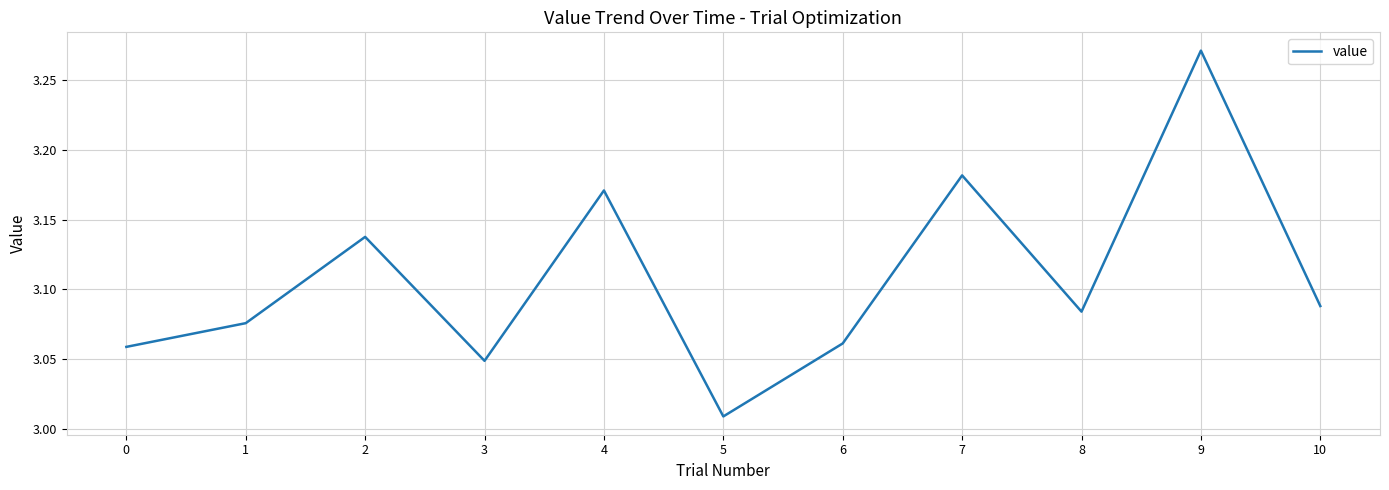

Rank the categories by value from highest to lowest.

9, 7, 4, 2, 10, 8, 1, 6, 0, 3, 5